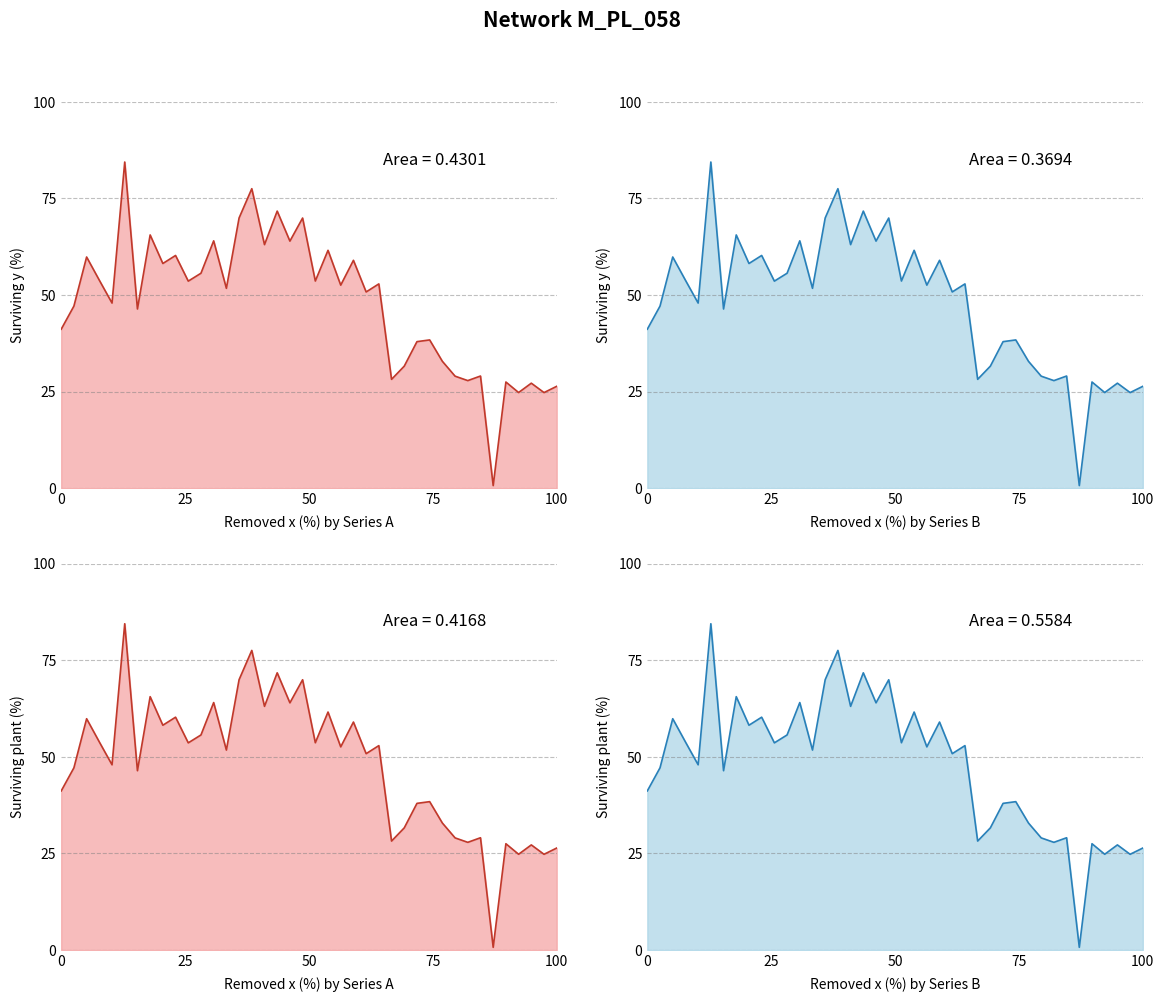

What is the difference between the maximum and minimum values?

83.7